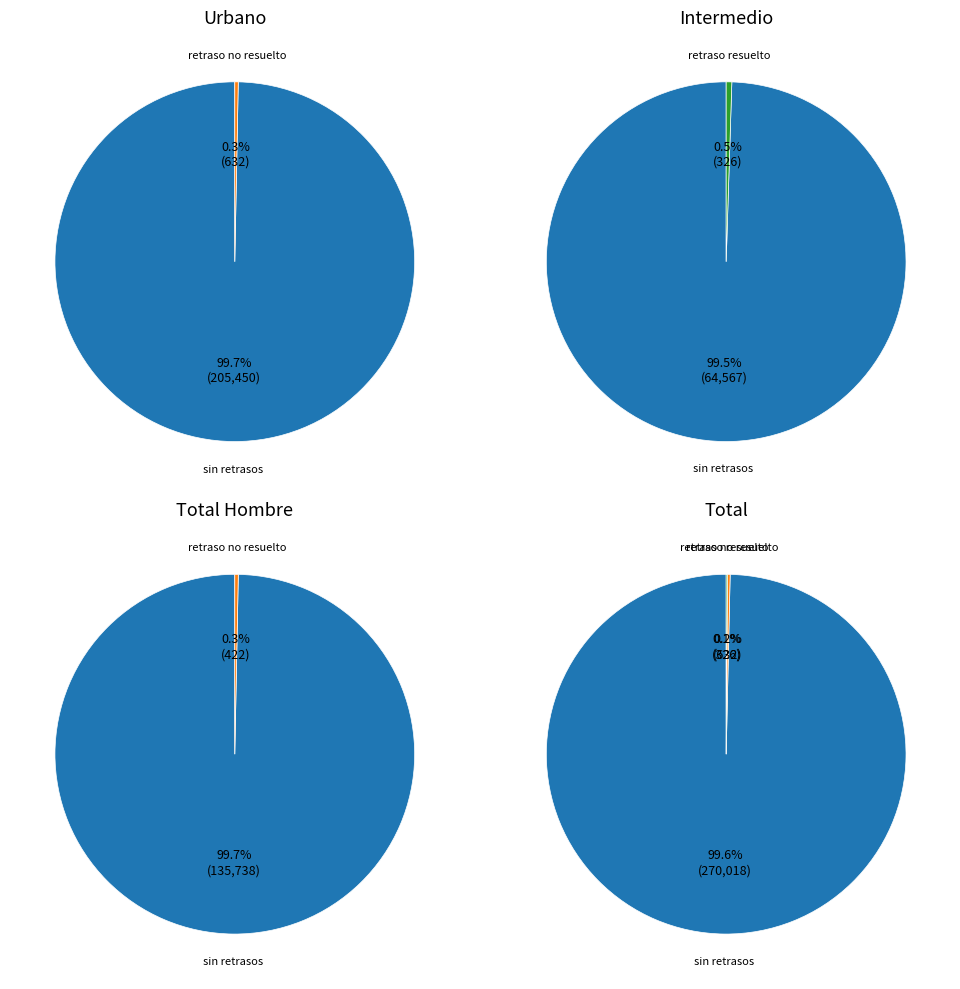

The Sí, resuelto slice represents 1% of the pie. True or false?

True